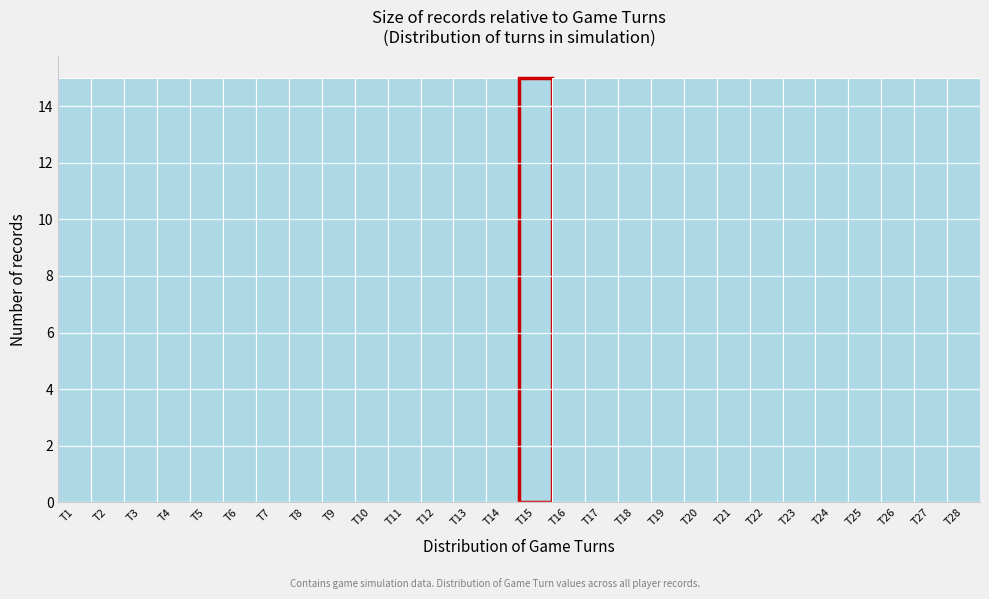

What is the height of the bar covering 20.5 to 21.5 on the x-axis? The values are not printed on the chart, so give them approximately, as read against the axis.

15